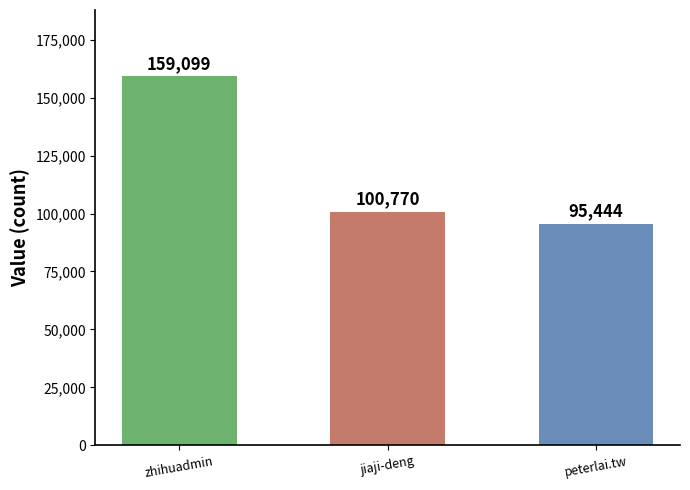

Rank the categories by value from highest to lowest.

zhihuadmin, jiaji-deng, peterlai.tw